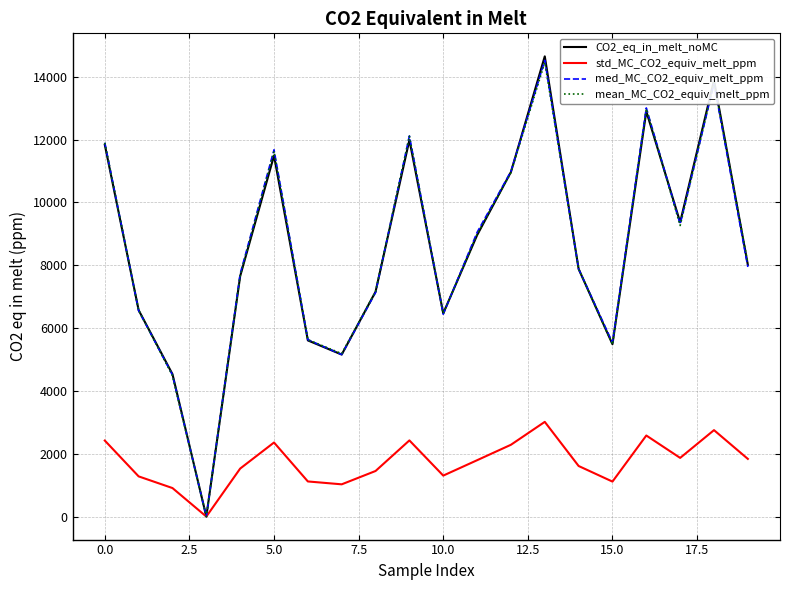

What is the difference between the maximum and second lowest values in the CO2_eq_in_melt_noMC series?

10117.4